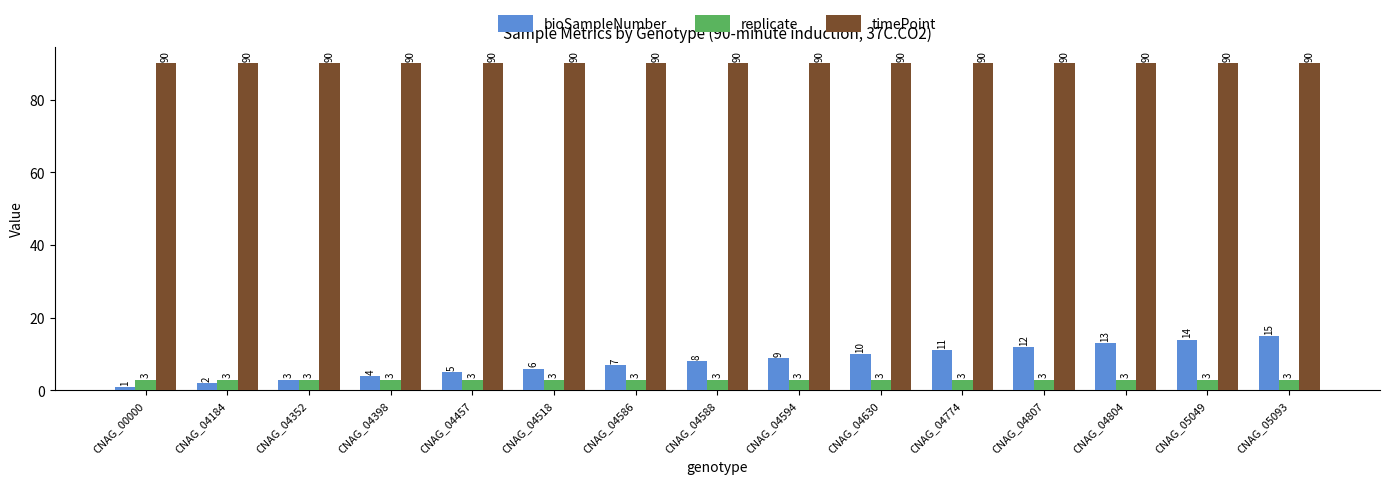

What is the maximum value shown in the chart?

90